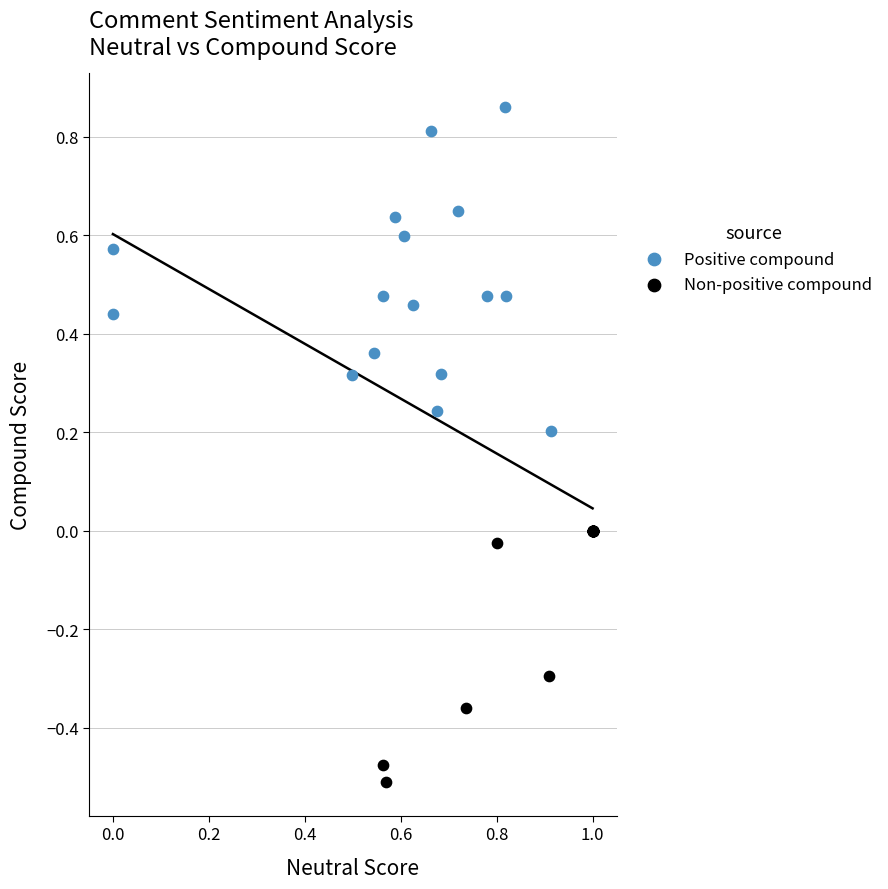

Which series contains the lowest Y value?

Non-positive compound